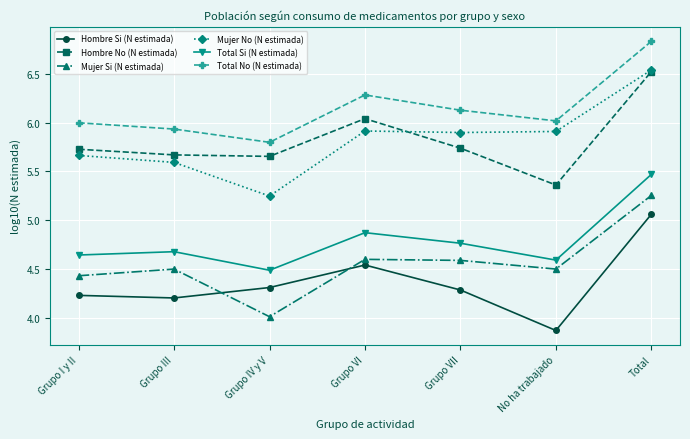

What is the smallest value displayed?

3.9